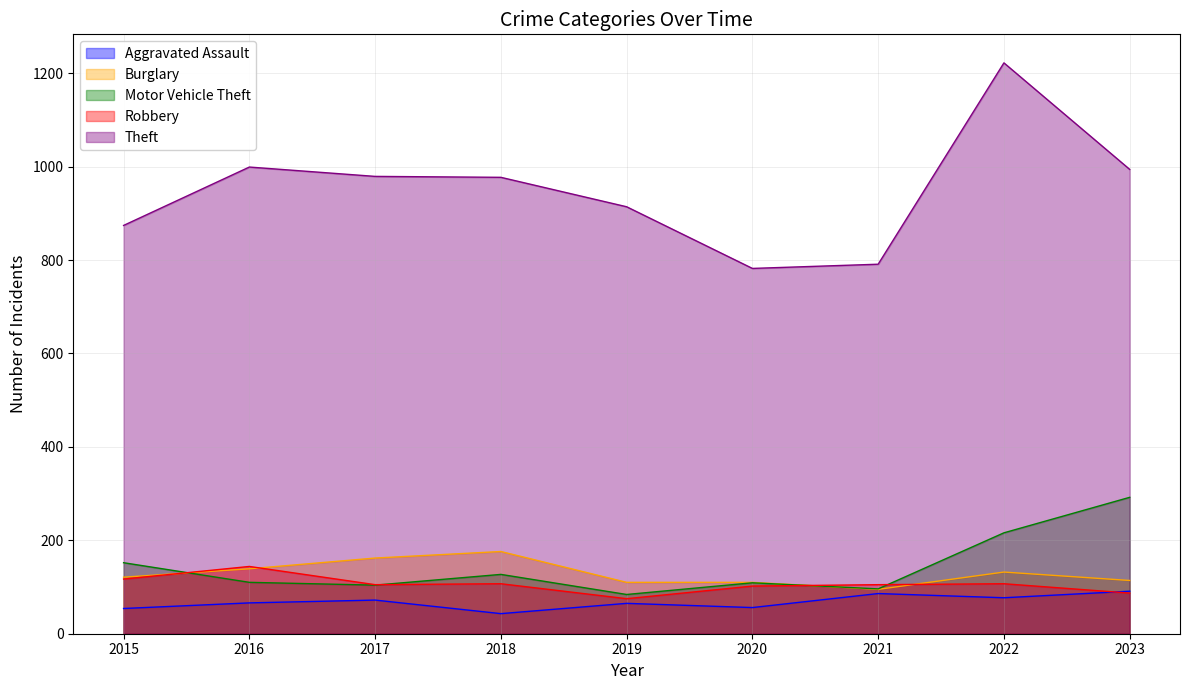

True or false: Theft and Motor Vehicle Theft intersect in this chart.

False